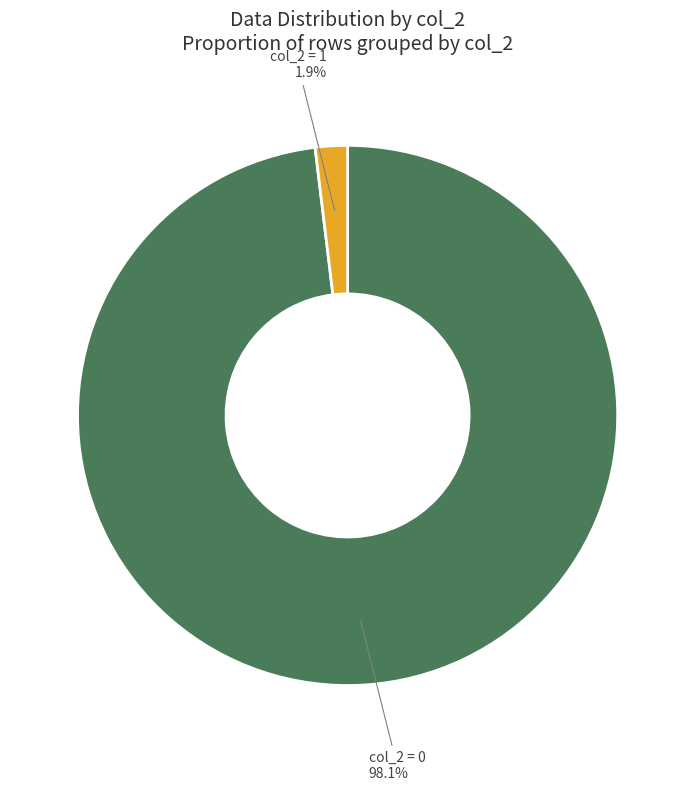

To the nearest percent, what is the average slice percentage?

50%